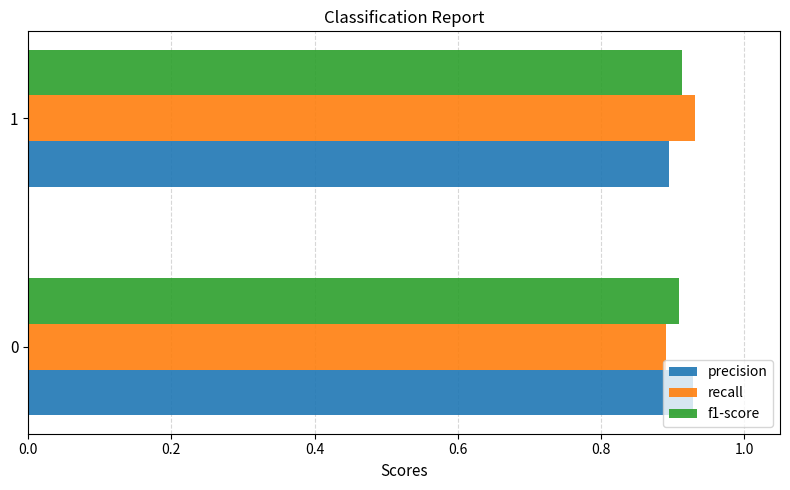

List the labels in order of precision value, smallest first.

1, 0